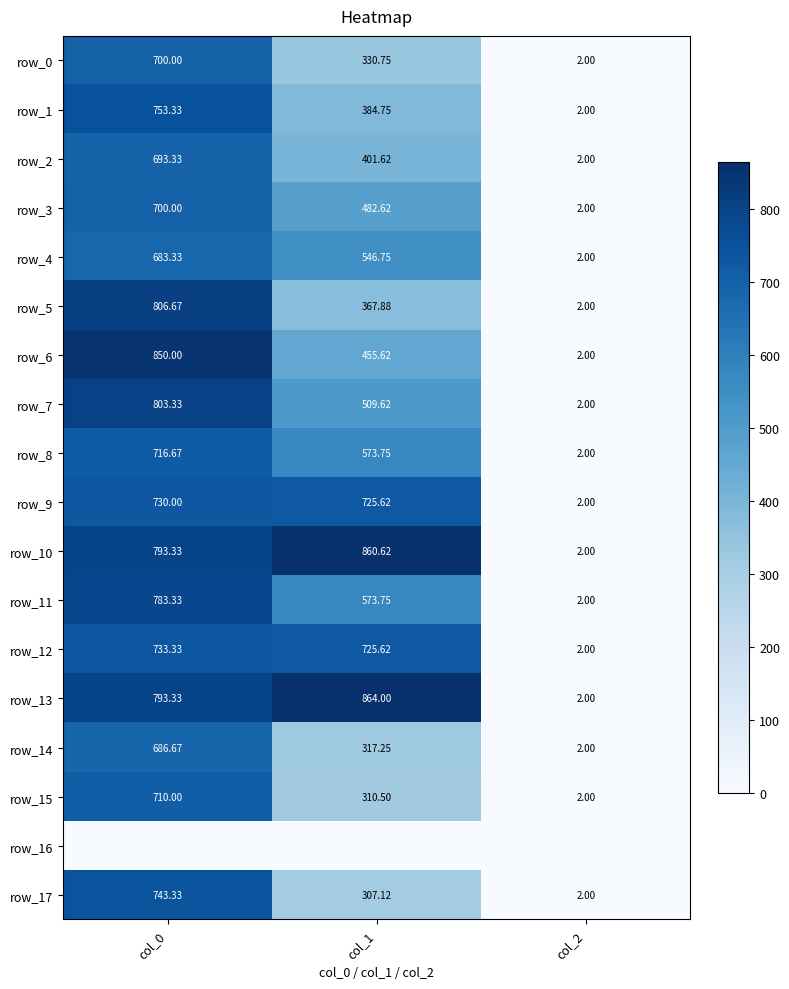

What is the highest value of the row_9 series?

730.0